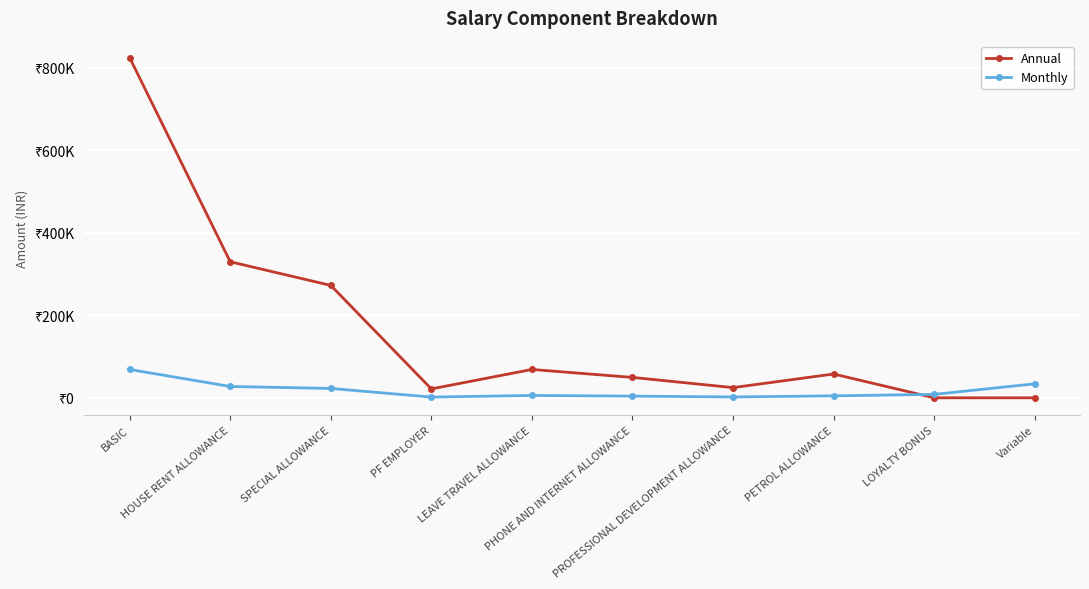

What are all the series names shown in the legend?

Annual, Monthly